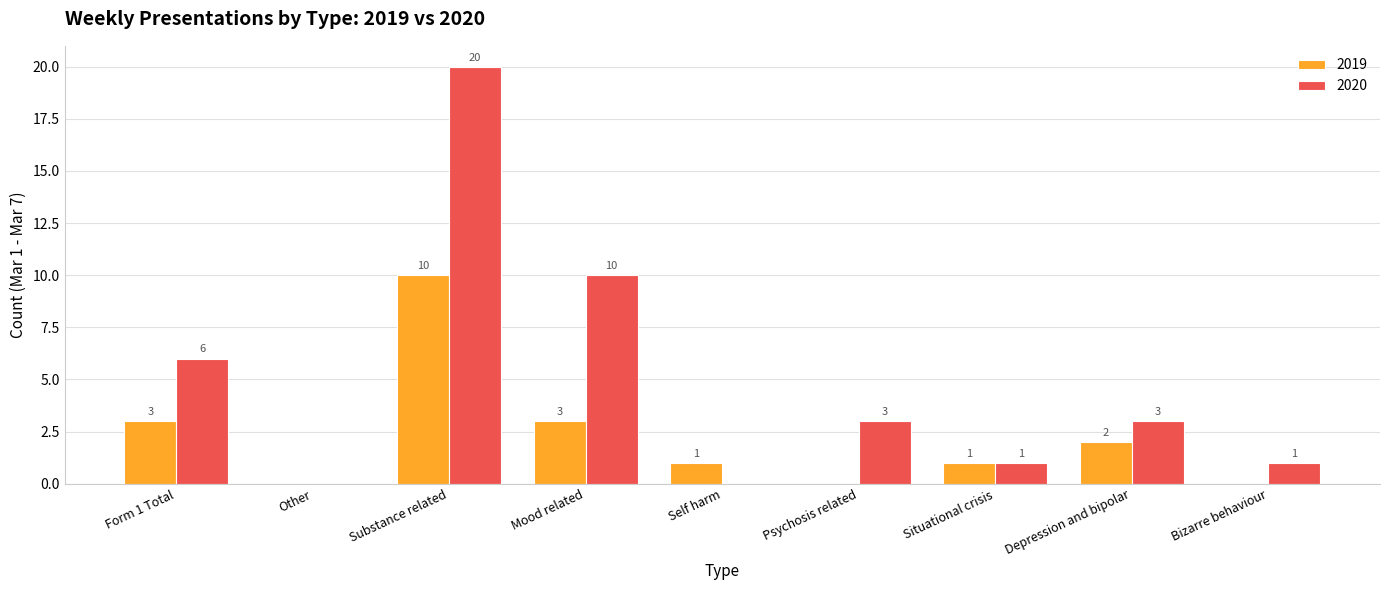

What is the total value across all series at Mood related?

13